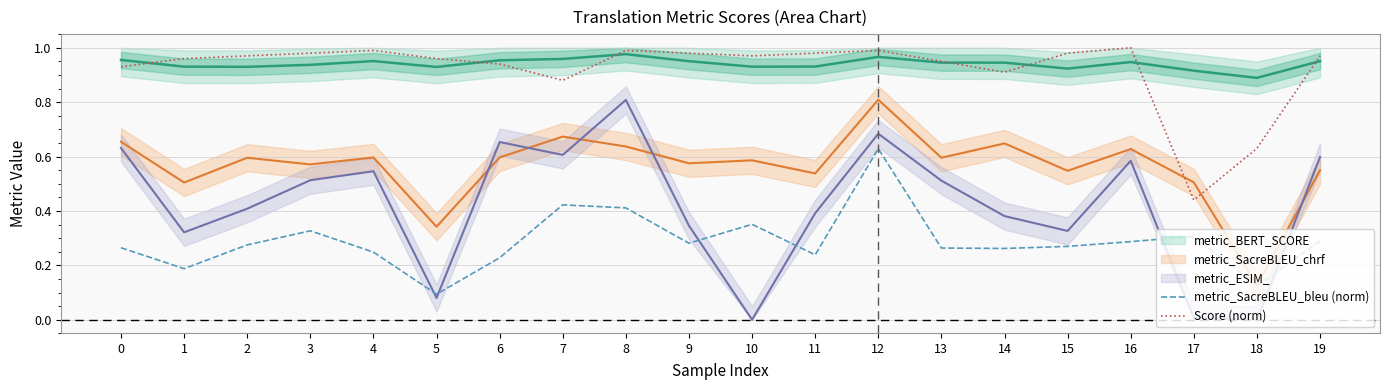

The metric_SacreBLEU_bleu (norm) series shows 0.1 at 17. True or false?

False